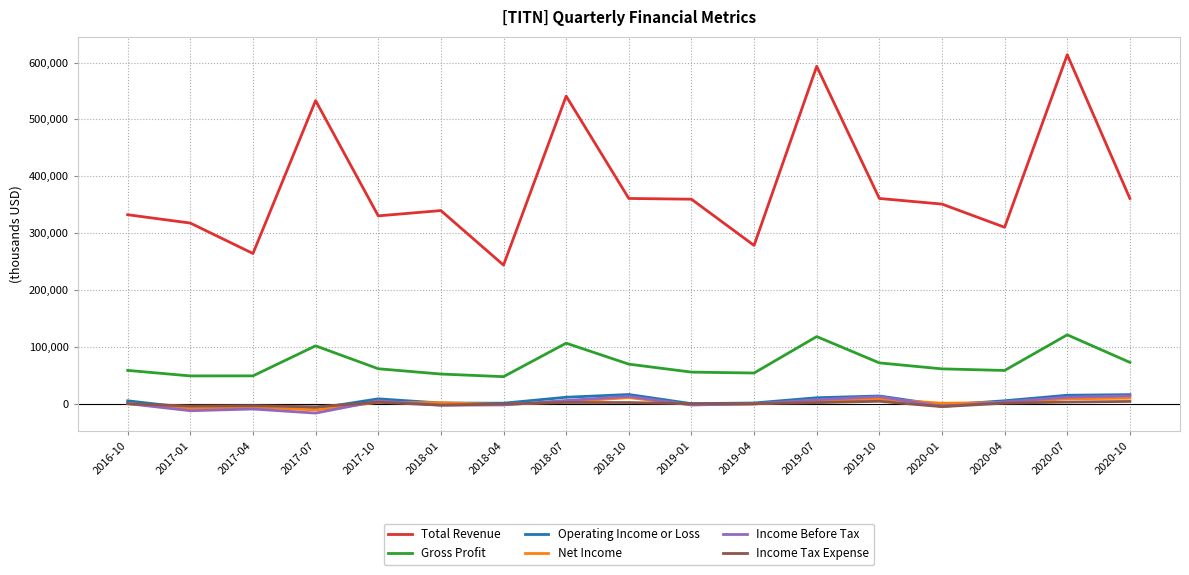

Which label corresponds to the largest value in the chart?

2020-07